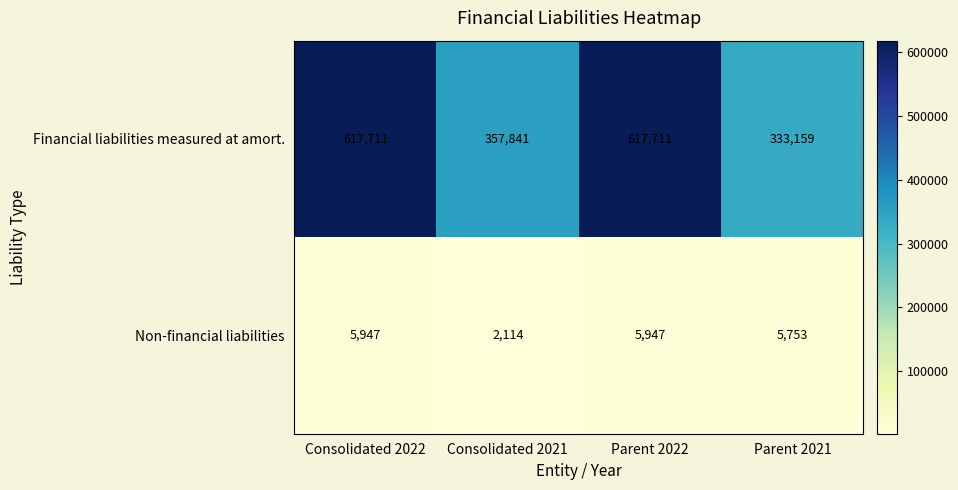

The Non-financial liabilities series shows 5947 at Parent 2022. True or false?

True